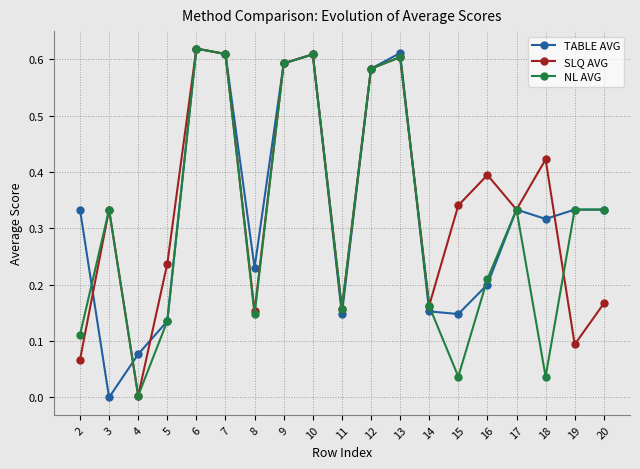

At which category does NL AVG reach its first local valley?

4